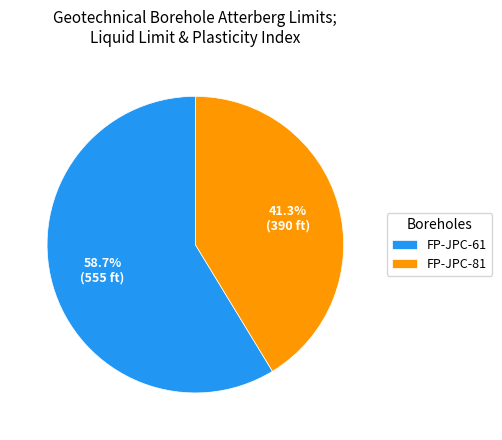

True or false: FP-JPC-81 accounts for 60% of the total.

False